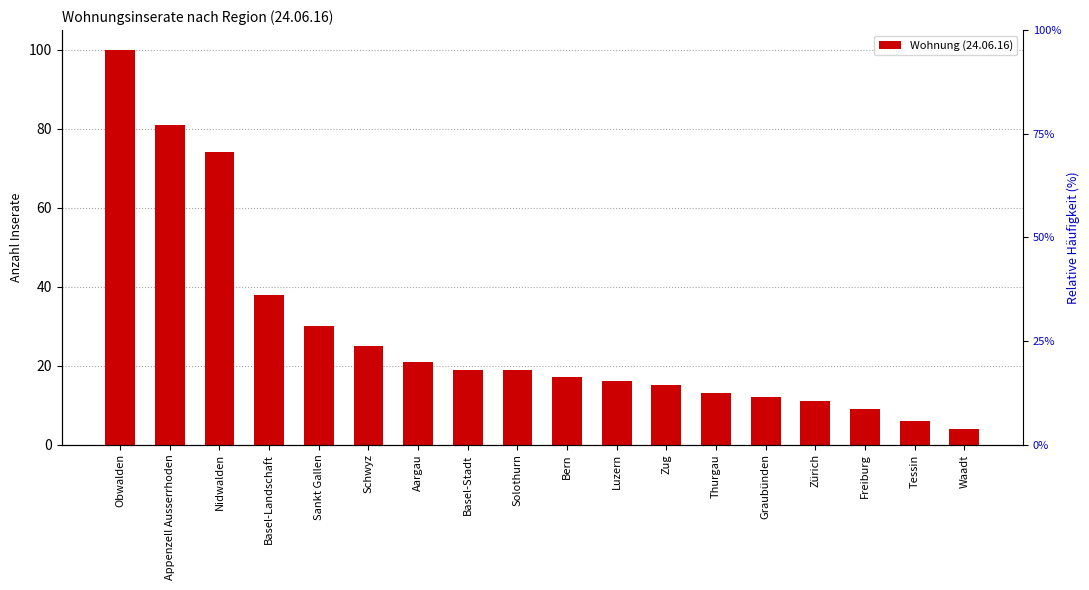

Rank the categories by value from lowest to highest.

Waadt, Tessin, Freiburg, Zürich, Graubünden, Thurgau, Zug, Luzern, Bern, Basel-Stadt, Solothurn, Aargau, Schwyz, Sankt Gallen, Basel-Landschaft, Nidwalden, Appenzell Ausserrhoden, Obwalden